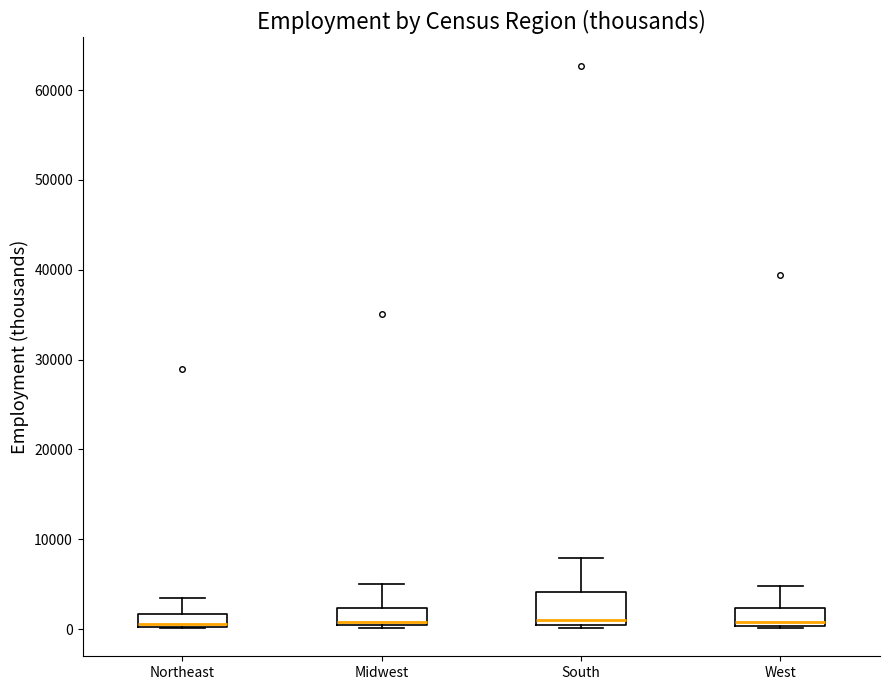

Where is the upper edge of the box for Northeast on the y-axis? The values are not printed on the chart, so give them approximately, as read against the axis.

2000